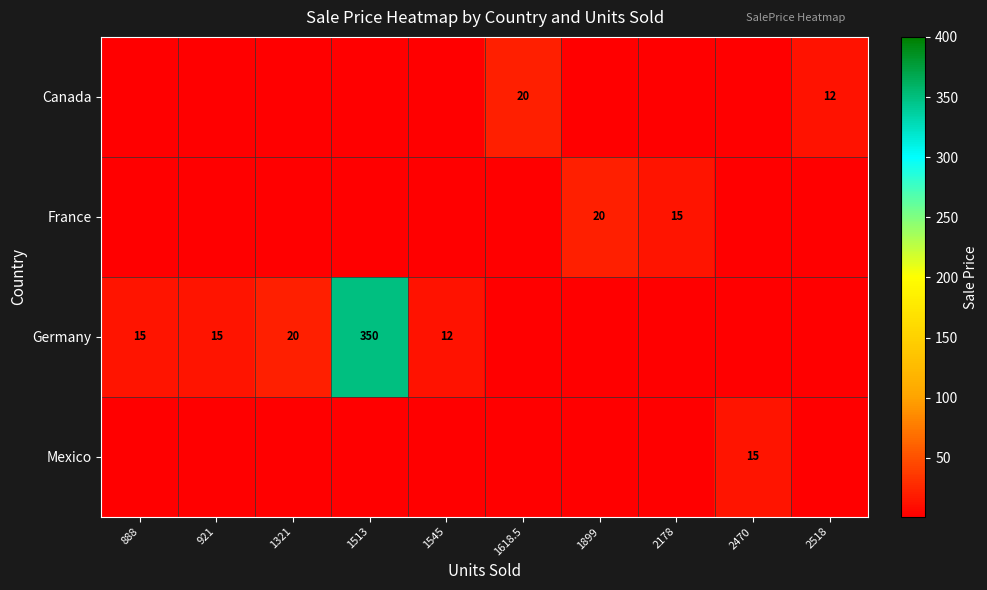

The value of Germany at 921 is 26. True or false?

False